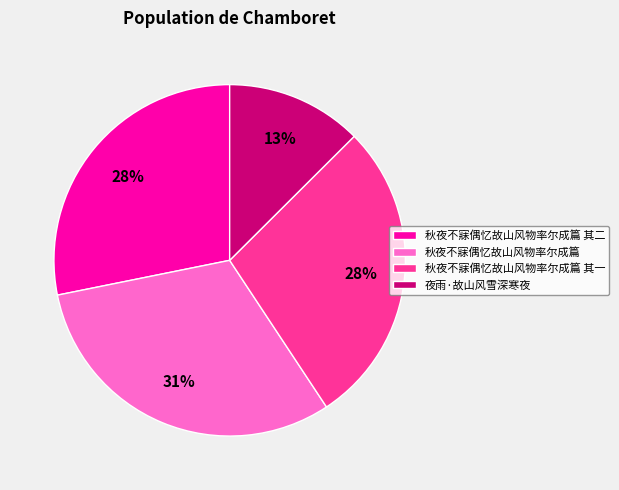

Is it true that 秋夜不寐偶忆故山风物率尔成篇 其一 is 40% of the pie?

False